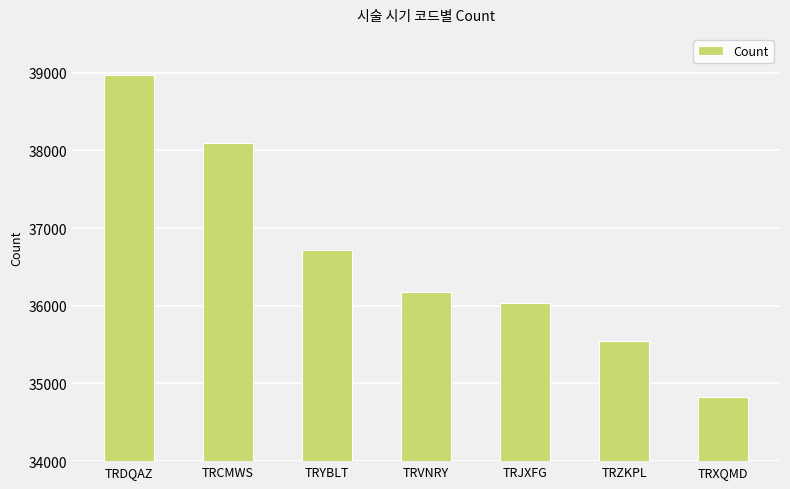

The chart shows a value of 36031 at TRJXFG. True or false?

True